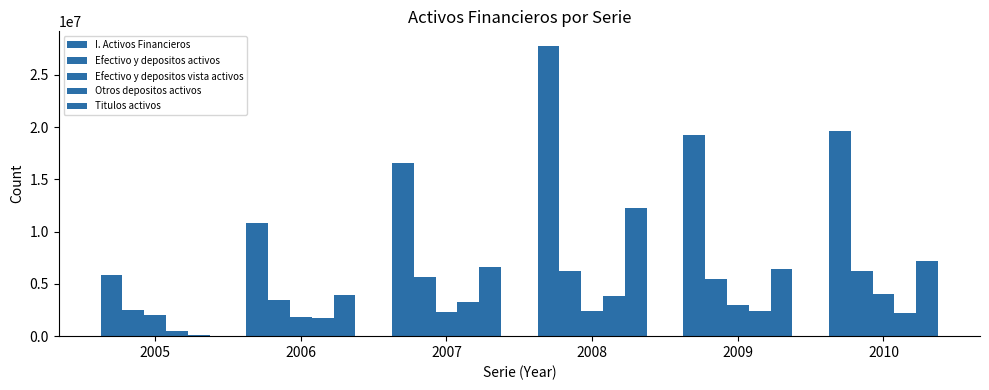

Which has a higher value, 2008 or 2009?

2008